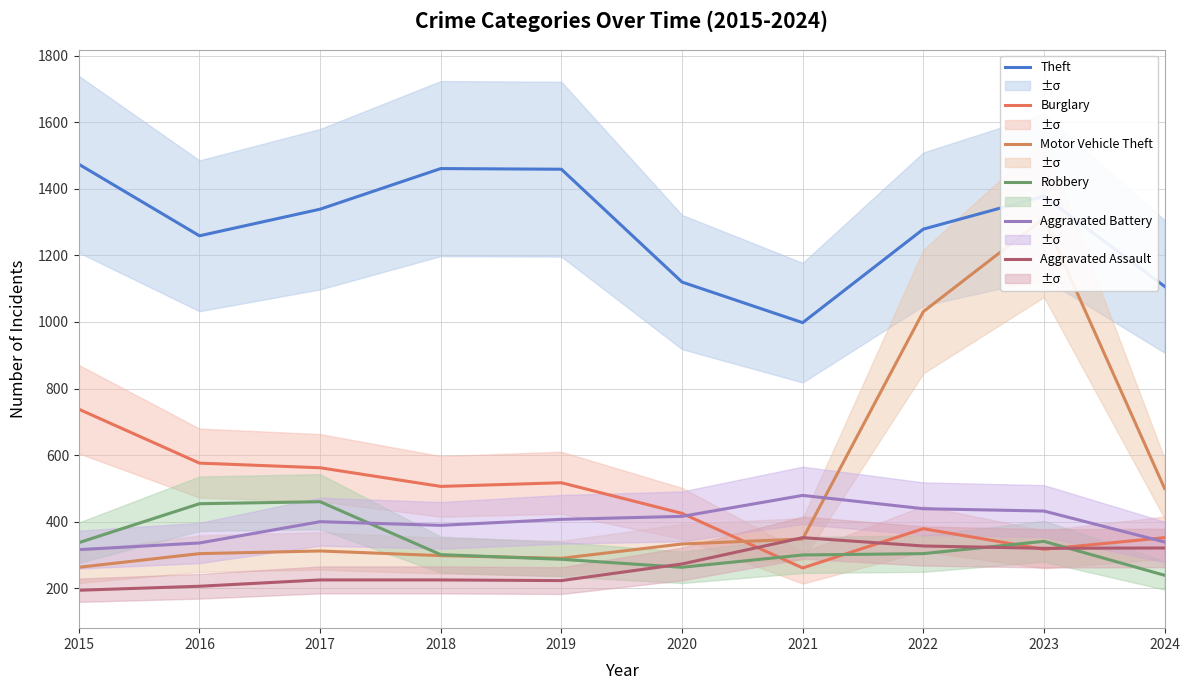

How many data points in Motor Vehicle Theft are less than 333?

5